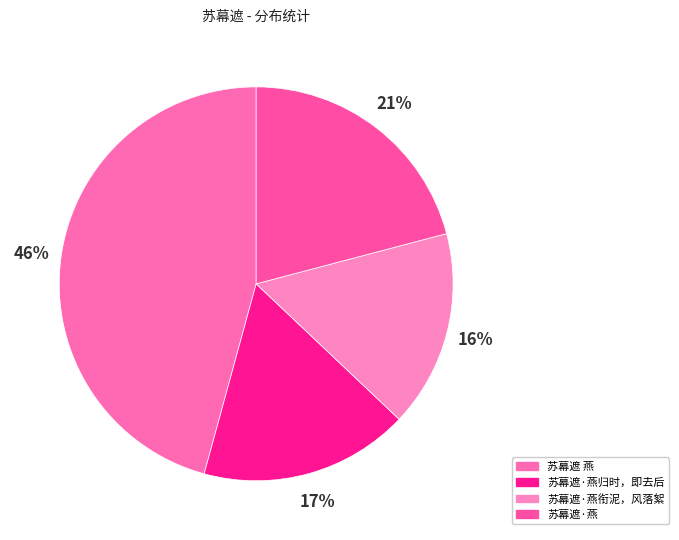

The 苏幕遮·燕归时，即去后 slice represents 31% of the pie. True or false?

False